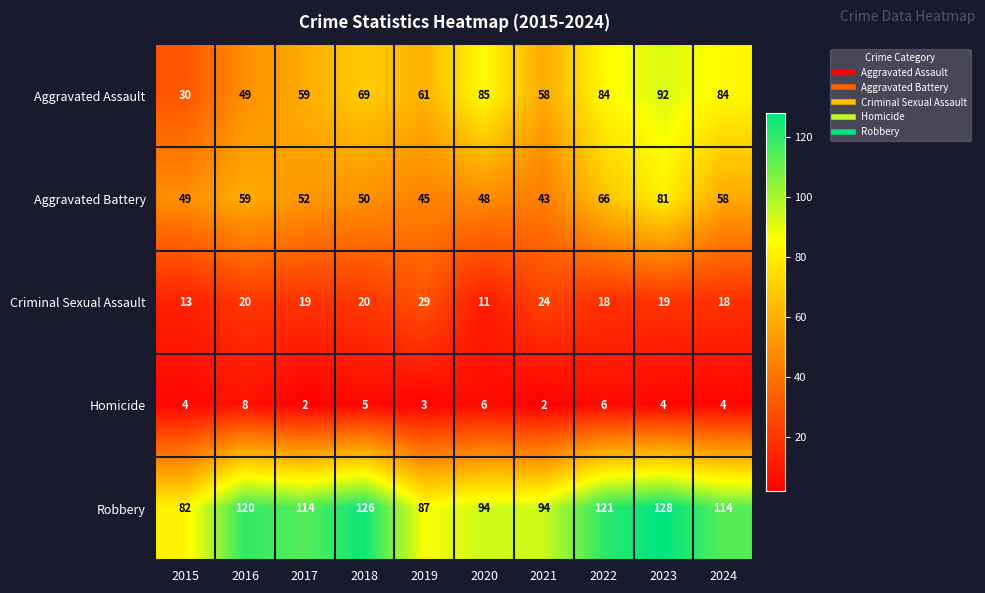

What is the greatest value displayed?

128